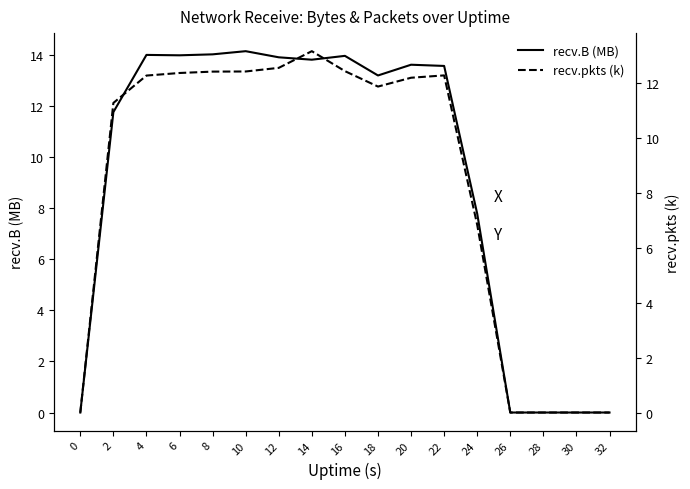

What is the maximum value for recv.B (MB)?

14.2